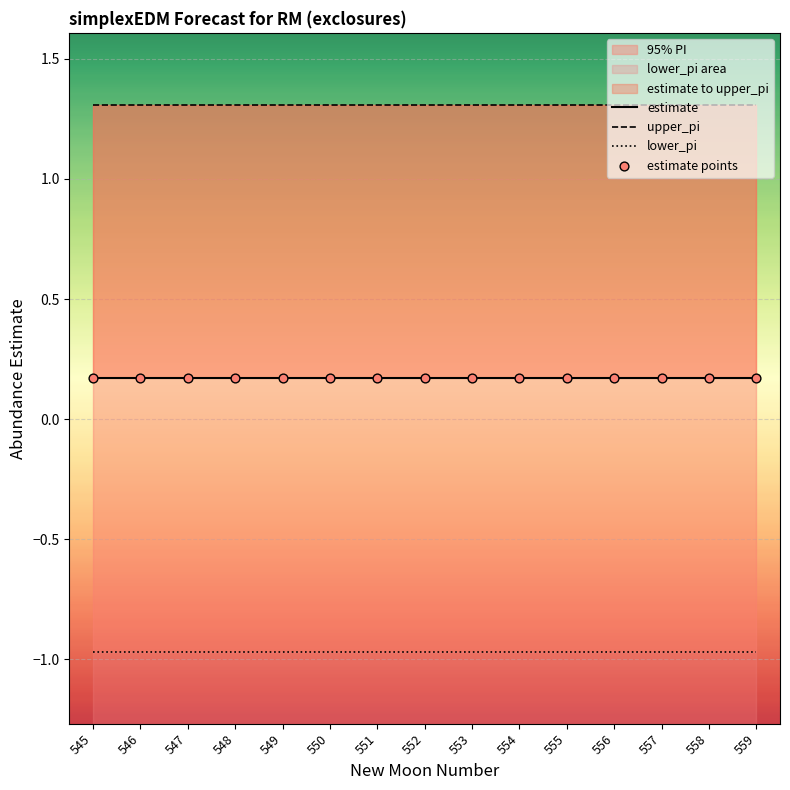

Which series reaches the minimum Y coordinate?

lower_pi